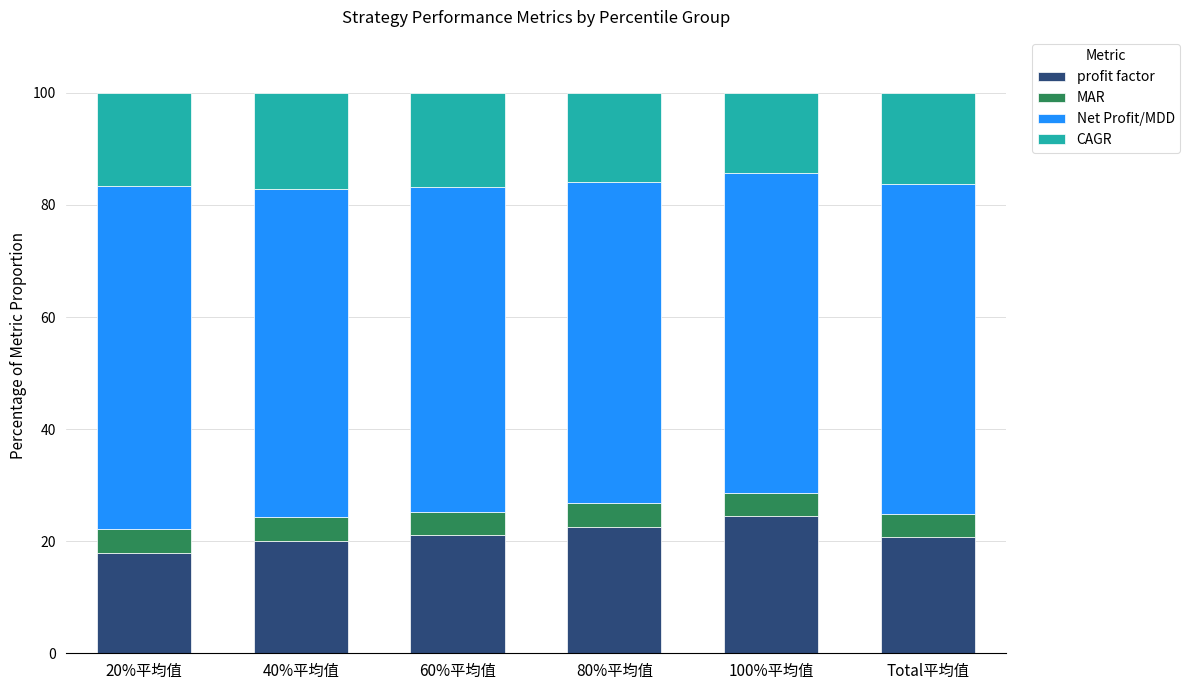

True or false: profit factor has a value of 17.9 at 20%平均值.

True